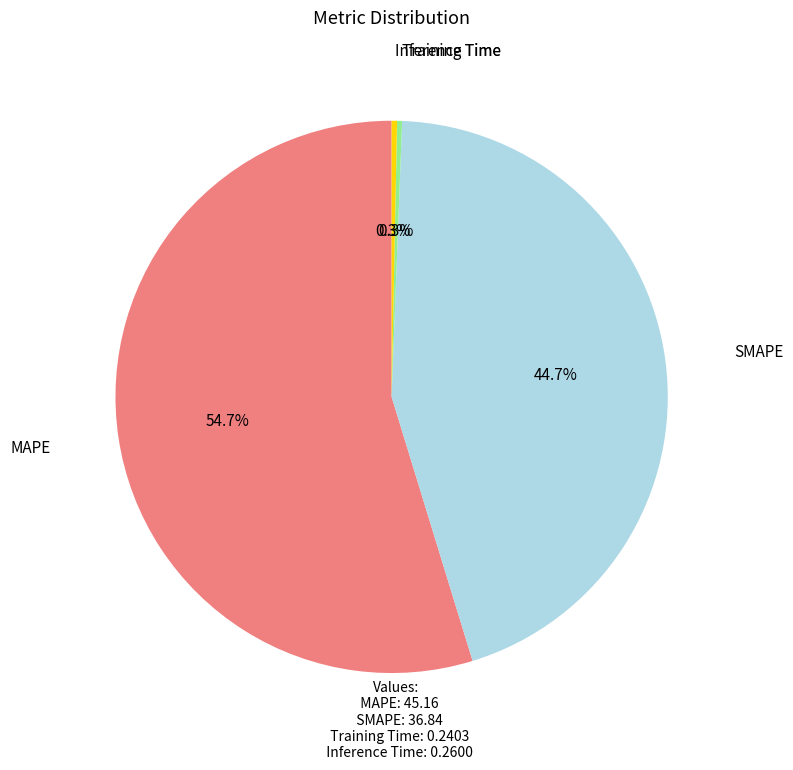

What is the largest slice in the pie chart?

MAPE